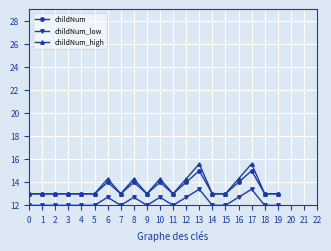

Between 14 and 16, which series saw the biggest shift?

childNum_high